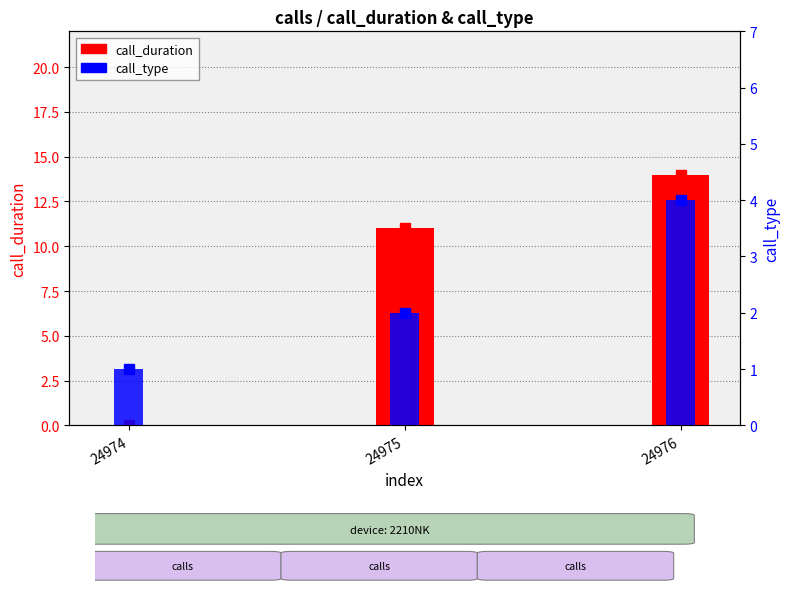

Rank the series by their average value, from lowest to highest.

call_type, call_duration